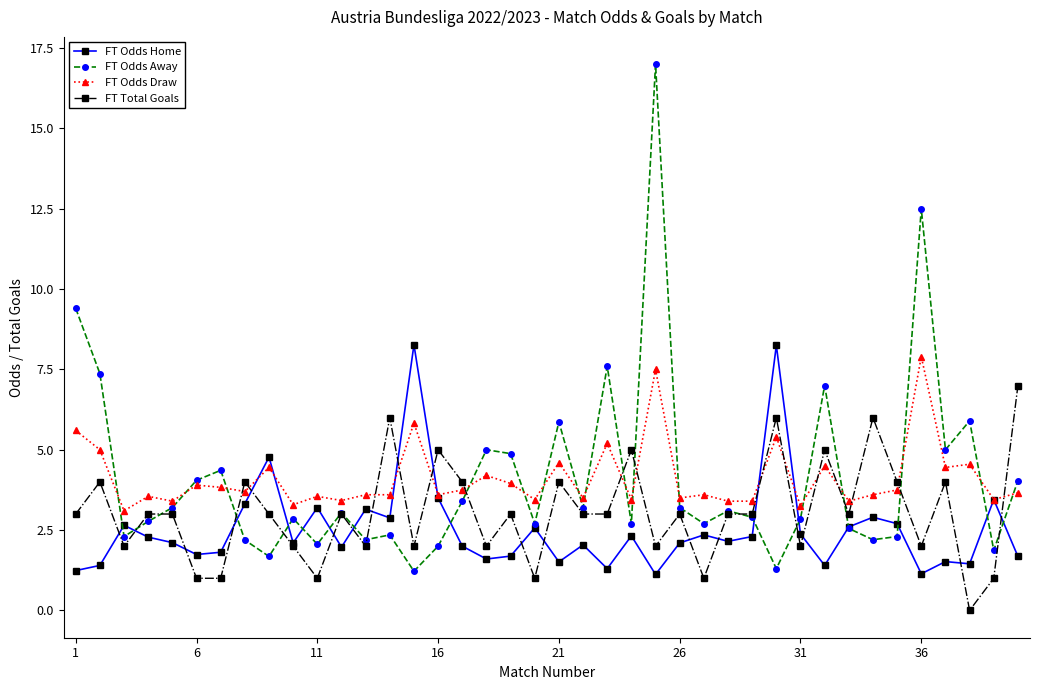

What is the sum of all FT Total Goals values?

122.0